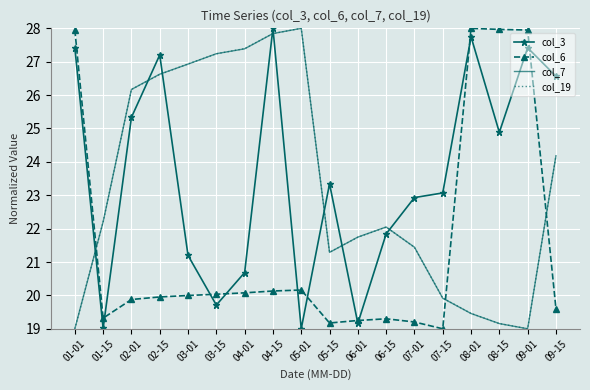

What is the difference between the highest and lowest values at 06-15?

2.7